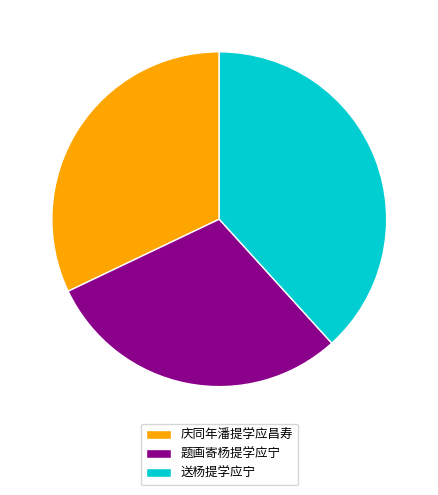

Does 送杨提学应宁 account for over 50% of the chart?

No